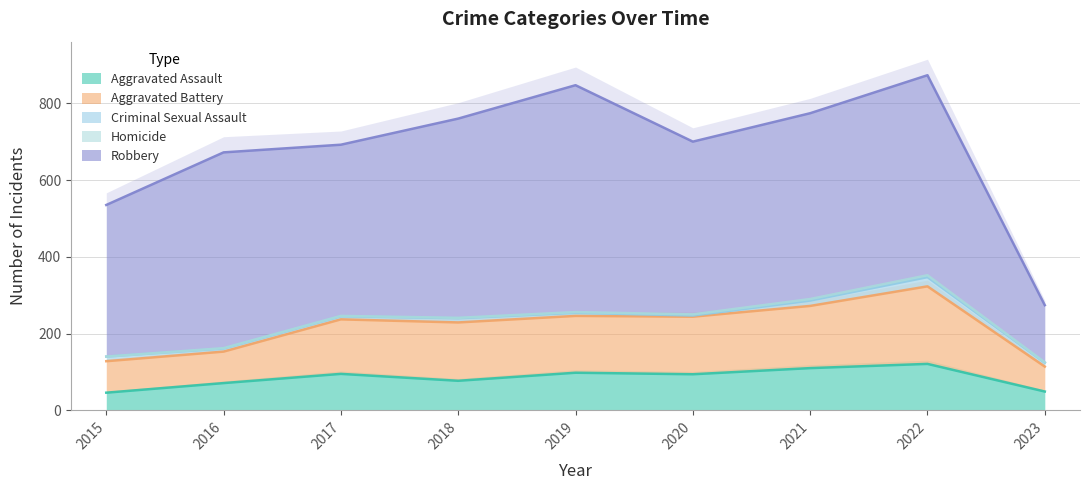

Reading left to right, what are all the values shown in this chart?

Aggravated Assault: 2015=46	2016=71	2017=95	2018=77	2019=98	2020=94	2021=110	2022=121	2023=49
Aggravated Battery: 2015=82	2016=82	2017=142	2018=152	2019=148	2020=150	2021=162	2022=202	2023=65
Criminal Sexual Assault: 2015=12	2016=8	2017=8	2018=11	2019=8	2020=3	2021=14	2022=24	2023=10
Homicide: 2015=0	2016=1	2017=1	2018=1	2019=2	2020=3	2021=4	2022=5	2023=1
Robbery: 2015=395	2016=510	2017=446	2018=519	2019=591	2020=450	2021=484	2022=521	2023=149